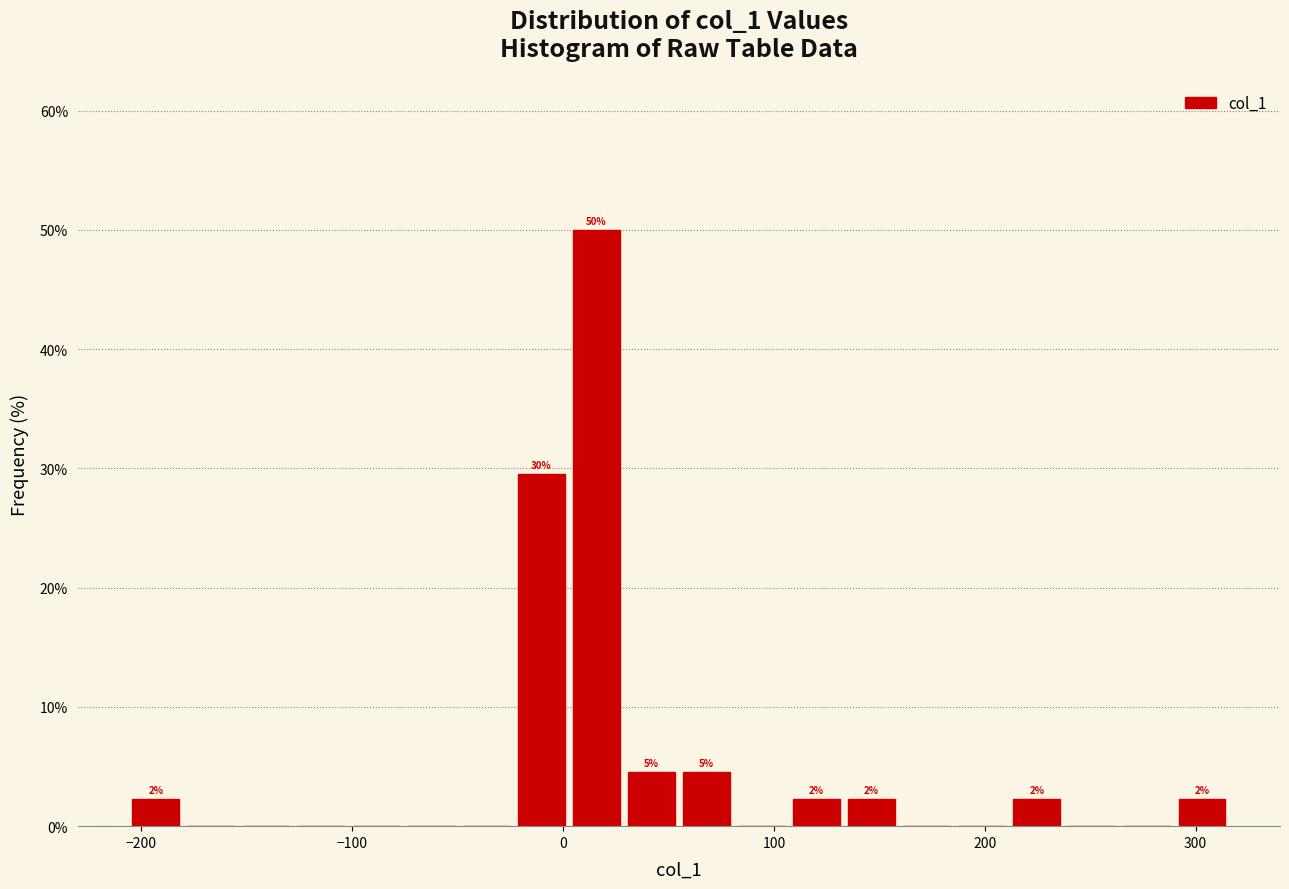

Read against the x-axis, roughly where is the centre of the tallest bar?

20